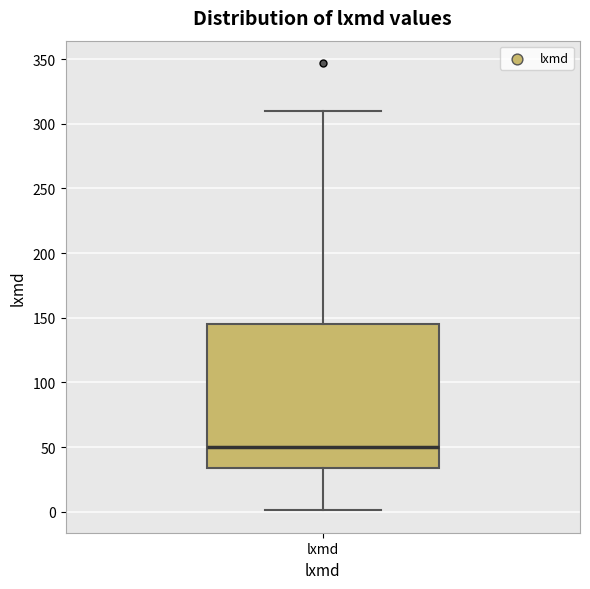

Where is the upper edge of the box for lxmd on the y-axis? The values are not printed on the chart, so give them approximately, as read against the axis.

145